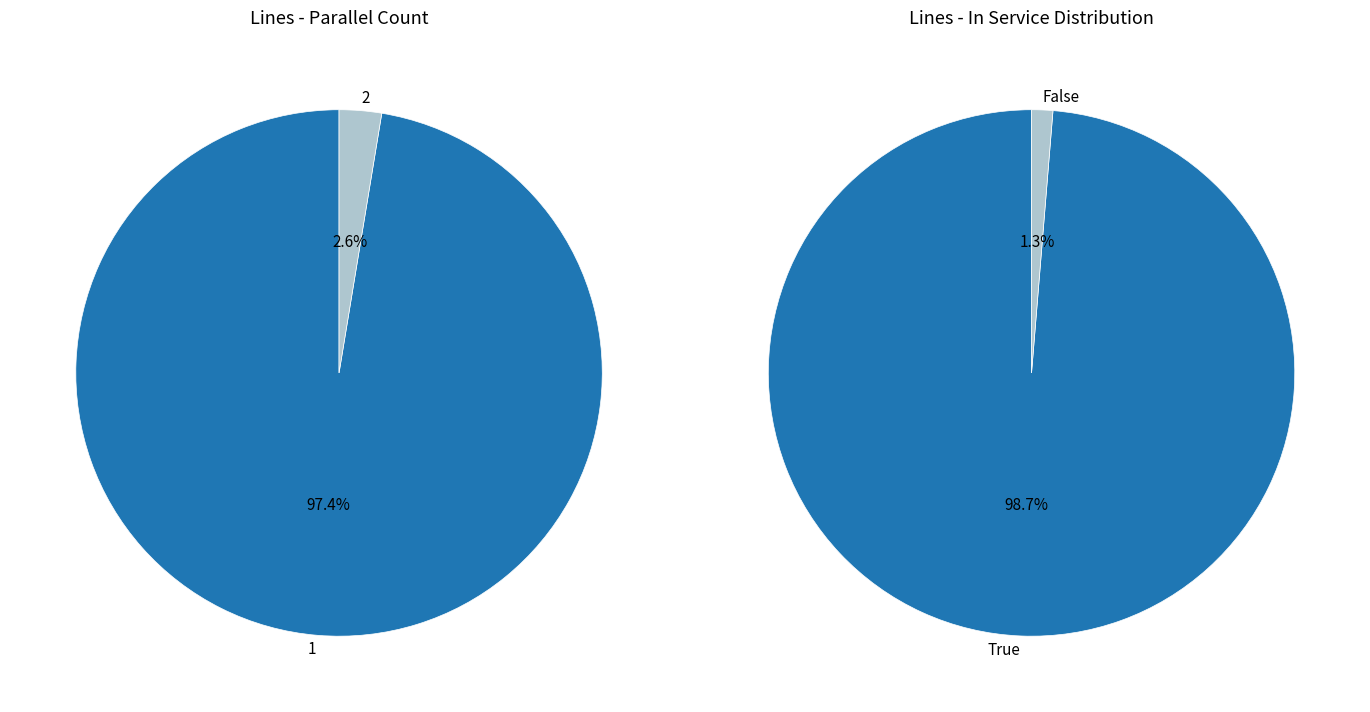

How many segments does this pie chart have?

2